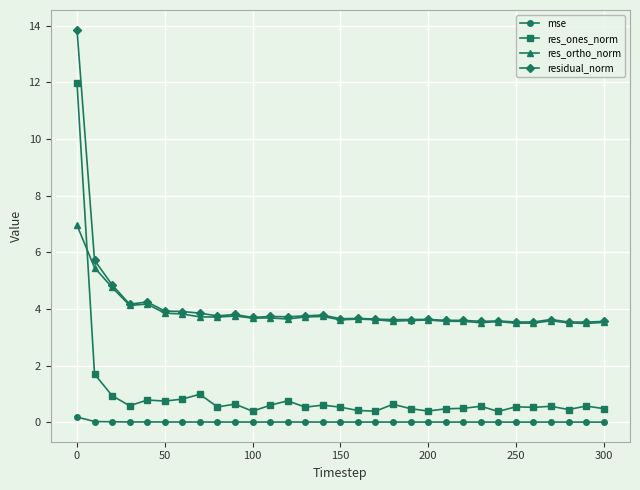

Does the chart display data point markers on the line(s)?

Yes